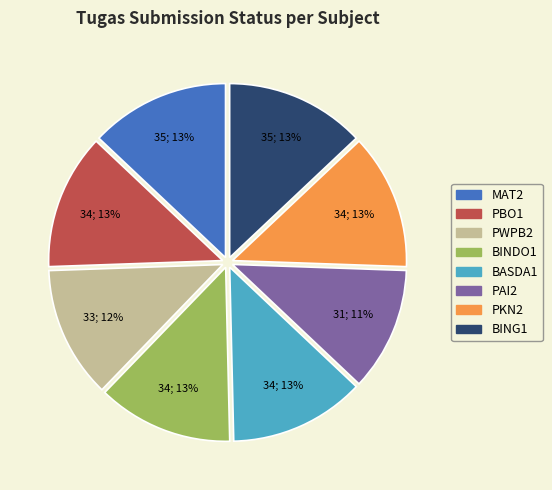

Is the sum of PBO1 and MAT2 greater than half?

No